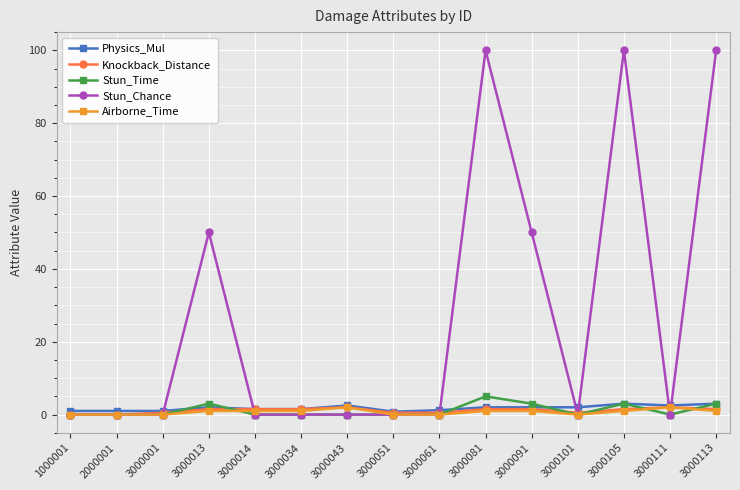

True or false: Stun_Time has more than 2 interior local peaks.

True